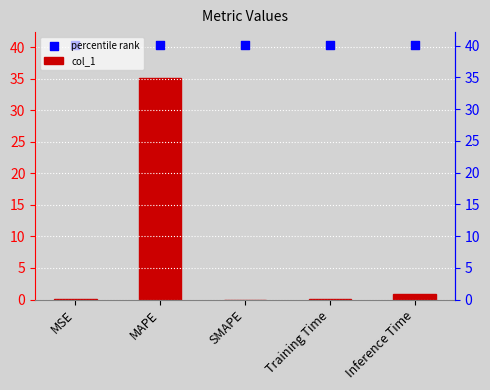

Is the value of percentile rank at SMAPE greater than the value of col_1 at Training Time?

Yes